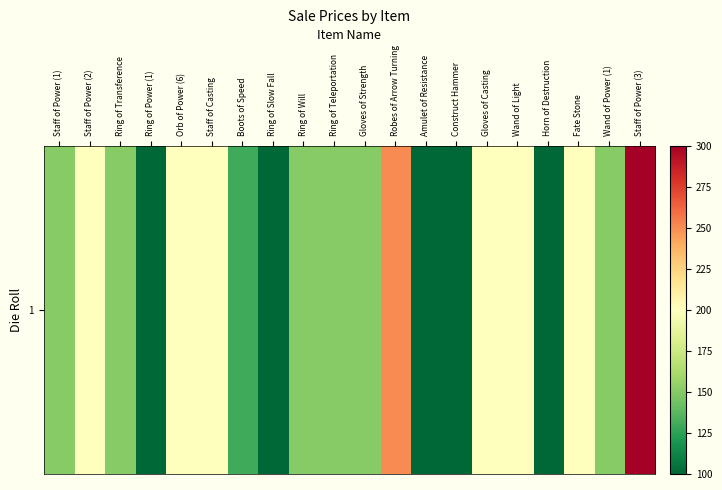

Count the number of data series in this chart.

1